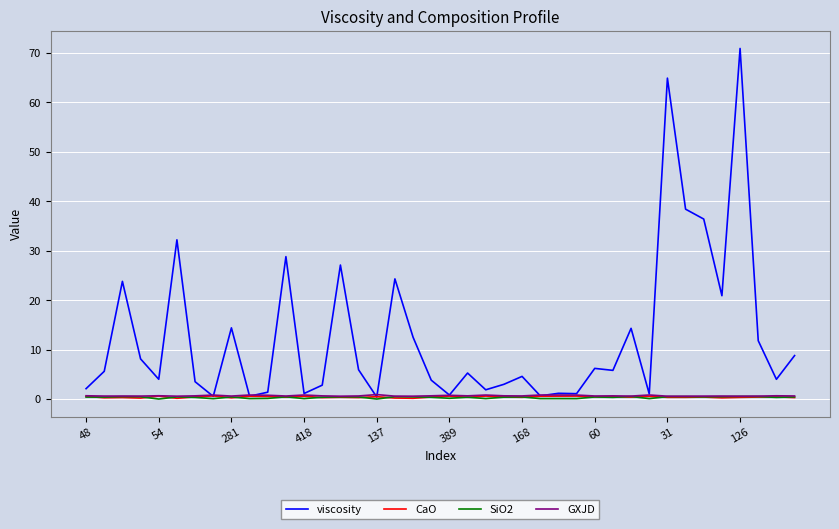

Which series has the widest spread of values?

viscosity